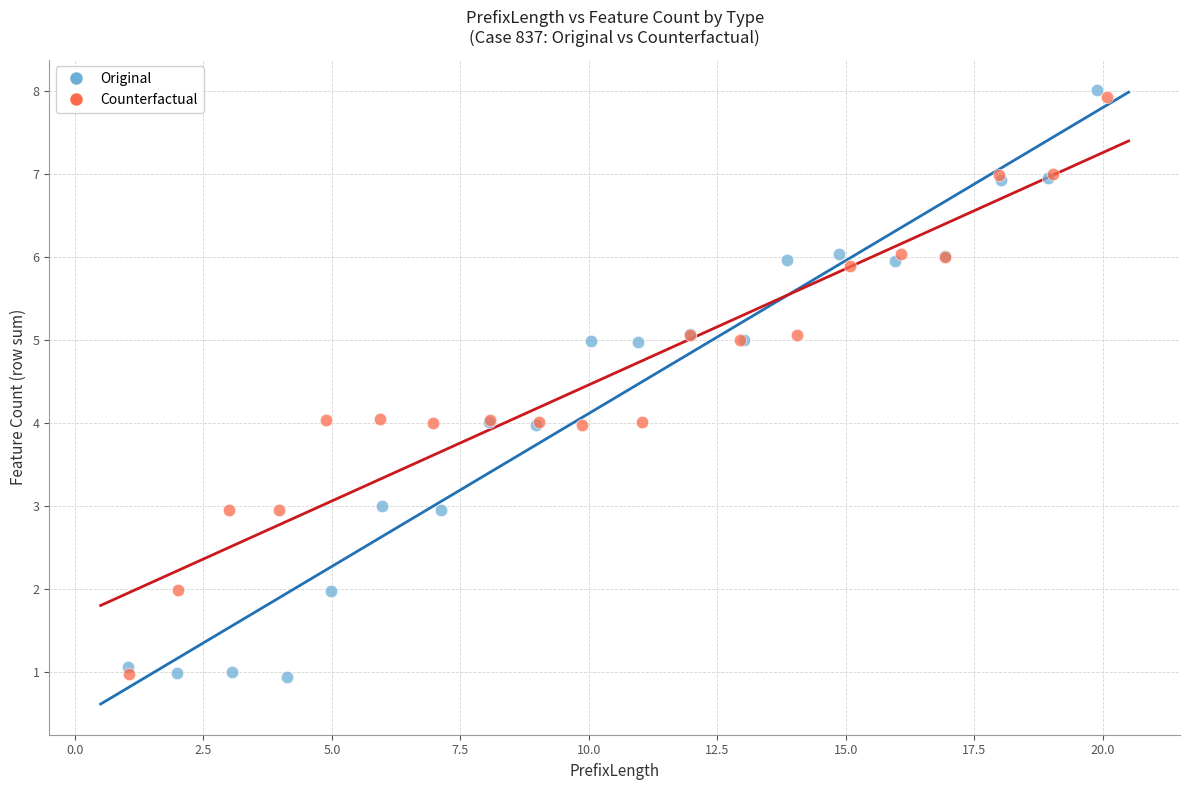

Which series has the widest spread of Y values?

Original